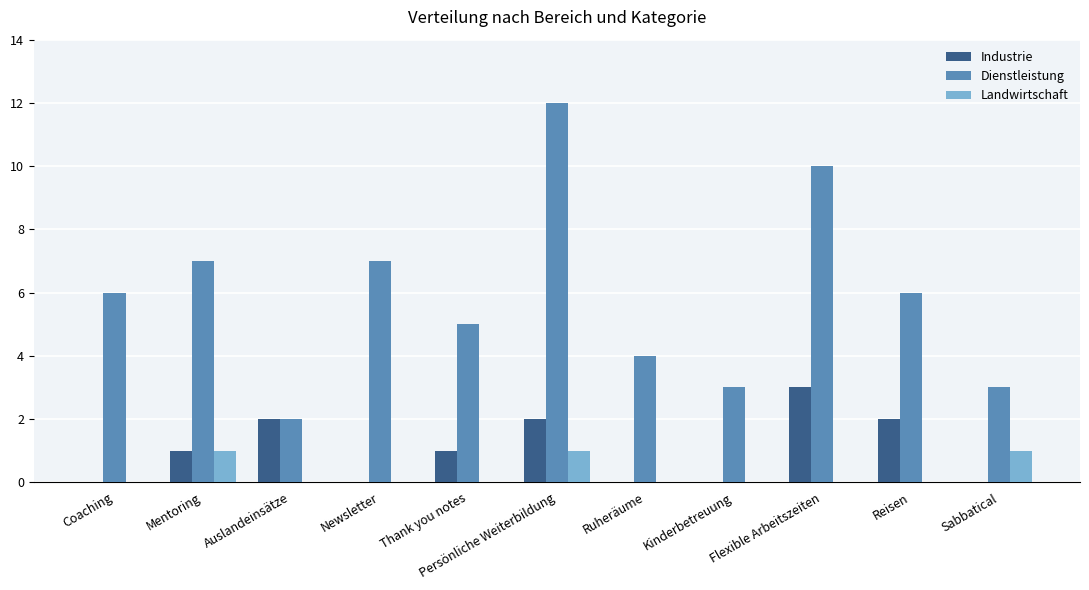

How many groups of bars are there?

11